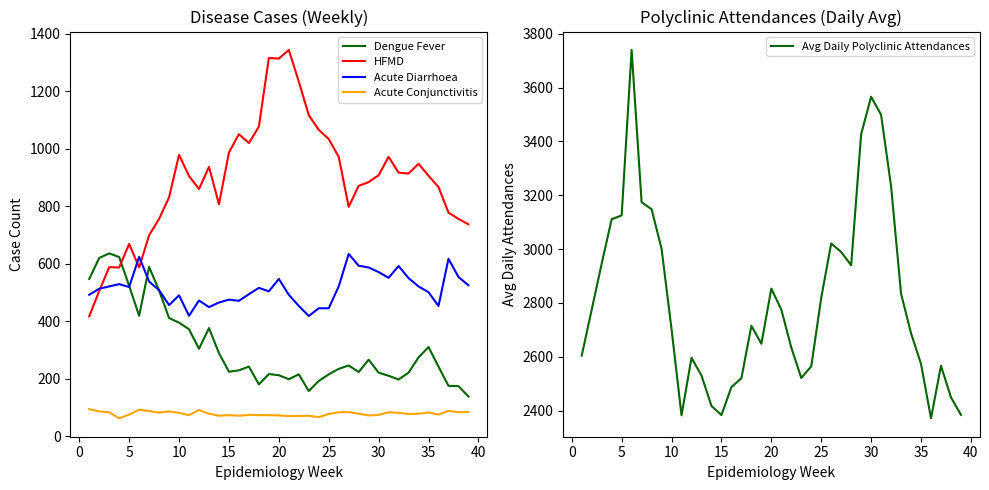

What are all the series names shown in the legend?

Dengue Fever, HFMD, Acute Diarrhoea, Acute Conjunctivitis, Avg Daily Polyclinic Attendances